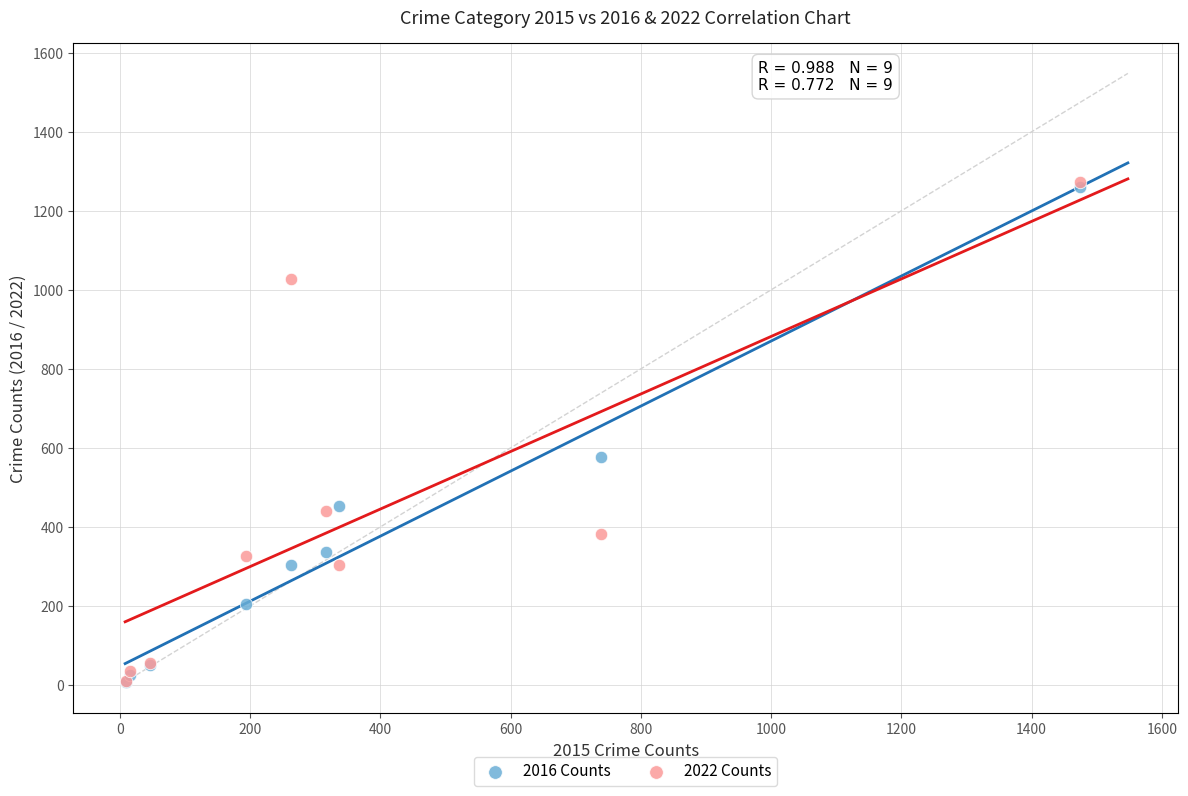

Which series has the widest spread of Y values?

2022 Counts